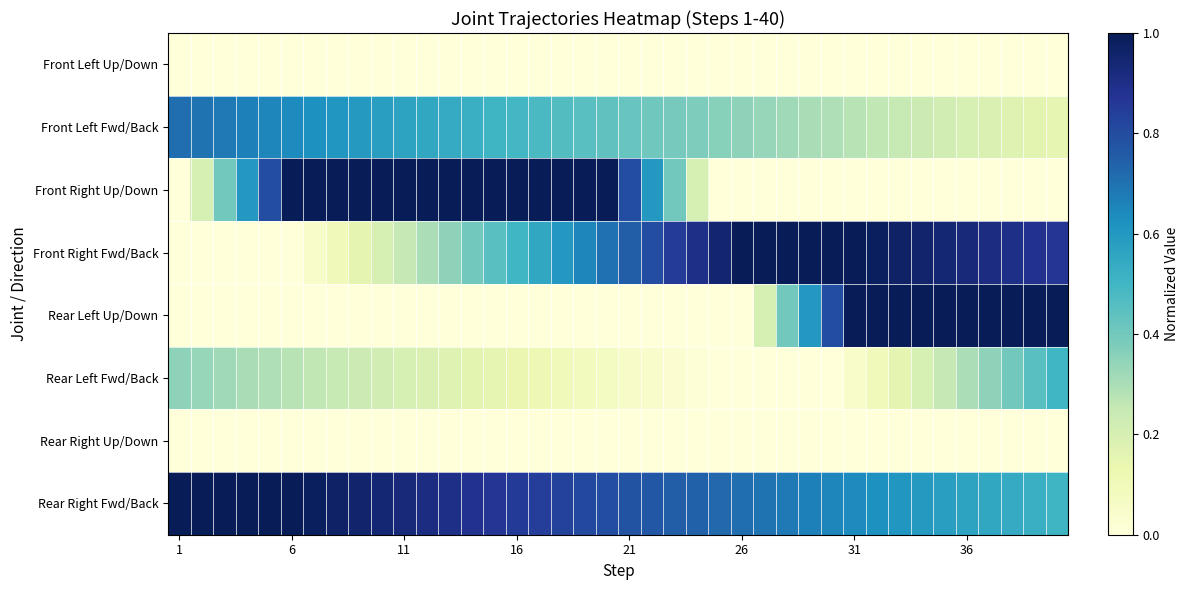

Reading right to left, what are all the values shown in this chart?

Front Left Up/Down: 0.0	0.0	0.0	0.0	0.0	0.0	0.0	0.0	0.0	0.0	0.0	0.0	0.0	0.0	0.0	0.0	0.0	0.0	0.0	0.0	0.0	0.0	0.0	0.0	0.0	0.0	0.0	0.0	0.0	0.0	0.0	0.0	0.0	0.0	0.0	0.0	0.0	0.0	0.0	0.0
Front Left Fwd/Back: 0.1	0.2	0.2	0.2	0.2	0.2	0.2	0.2	0.3	0.3	0.3	0.3	0.3	0.3	0.3	0.4	0.4	0.4	0.4	0.4	0.4	0.4	0.5	0.5	0.5	0.5	0.5	0.5	0.6	0.6	0.6	0.6	0.6	0.6	0.6	0.7	0.7	0.7	0.7	0.7
Front Right Up/Down: 0.0	0.0	0.0	0.0	0.0	0.0	0.0	0.0	0.0	0.0	0.0	0.0	0.0	0.0	0.0	0.0	0.2	0.4	0.6	0.8	1.0	1.0	1.0	1.0	1.0	1.0	1.0	1.0	1.0	1.0	1.0	1.0	1.0	1.0	1.0	0.8	0.6	0.4	0.2	0.0
Front Right Fwd/Back: 0.9	0.9	0.9	0.9	0.9	0.9	1.0	1.0	1.0	1.0	1.0	1.0	1.0	1.0	1.0	0.9	0.9	0.8	0.8	0.8	0.7	0.7	0.6	0.6	0.5	0.5	0.4	0.3	0.3	0.2	0.2	0.1	0.1	0.1	0.0	0.0	0.0	0.0	0.0	0.0
Rear Left Up/Down: 1.0	1.0	1.0	1.0	1.0	1.0	1.0	1.0	1.0	1.0	0.8	0.6	0.4	0.2	0.0	0.0	0.0	0.0	0.0	0.0	0.0	0.0	0.0	0.0	0.0	0.0	0.0	0.0	0.0	0.0	0.0	0.0	0.0	0.0	0.0	0.0	0.0	0.0	0.0	0.0
Rear Left Fwd/Back: 0.5	0.5	0.4	0.3	0.3	0.2	0.2	0.1	0.1	0.1	0.0	0.0	0.0	0.0	0.0	0.0	0.0	0.0	0.0	0.1	0.1	0.1	0.1	0.1	0.1	0.1	0.2	0.2	0.2	0.2	0.2	0.2	0.2	0.3	0.3	0.3	0.3	0.3	0.3	0.3
Rear Right Up/Down: 0.0	0.0	0.0	0.0	0.0	0.0	0.0	0.0	0.0	0.0	0.0	0.0	0.0	0.0	0.0	0.0	0.0	0.0	0.0	0.0	0.0	0.0	0.0	0.0	0.0	0.0	0.0	0.0	0.0	0.0	0.0	0.0	0.0	0.0	0.0	0.0	0.0	0.0	0.0	0.0
Rear Right Fwd/Back: 0.5	0.5	0.5	0.6	0.6	0.6	0.6	0.6	0.6	0.6	0.7	0.7	0.7	0.7	0.7	0.7	0.7	0.8	0.8	0.8	0.8	0.8	0.8	0.8	0.9	0.9	0.9	0.9	0.9	0.9	0.9	1.0	1.0	1.0	1.0	1.0	1.0	1.0	1.0	1.0